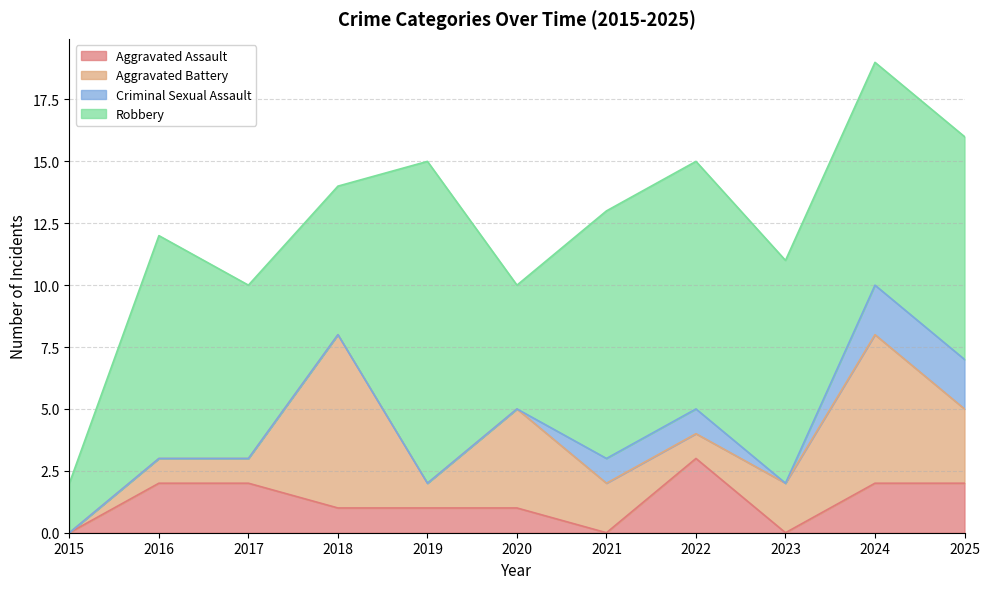

At how many categories does at least one series exceed 3?

10